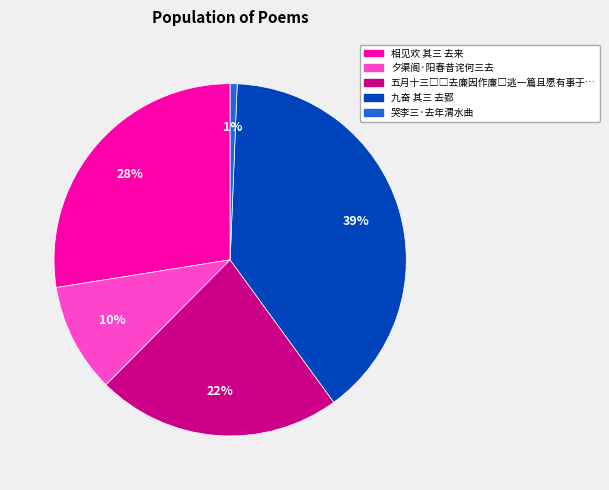

Does any single category account for the majority?

No